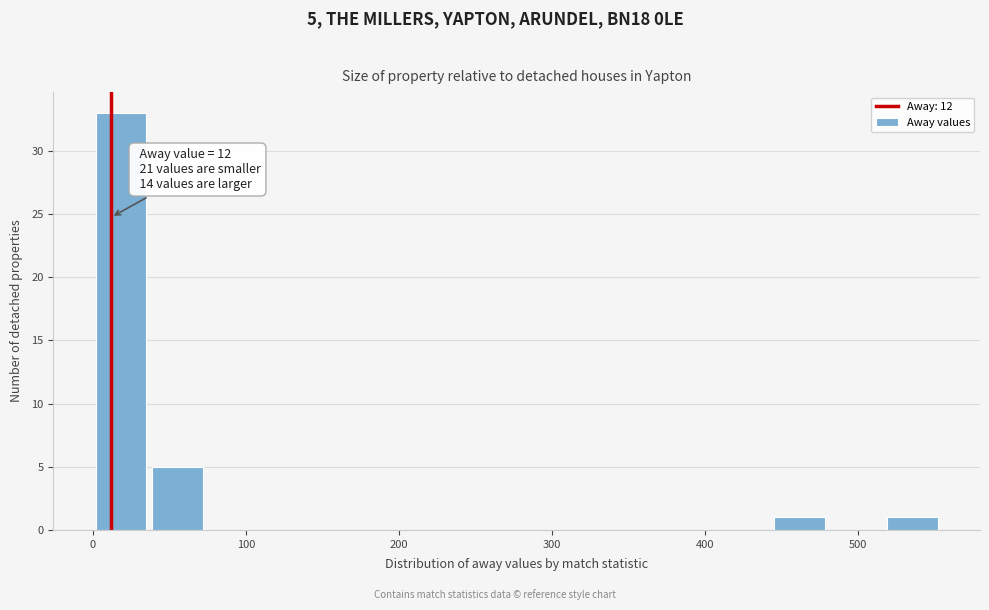

Read against the x-axis, roughly where is the centre of the tallest bar?

20